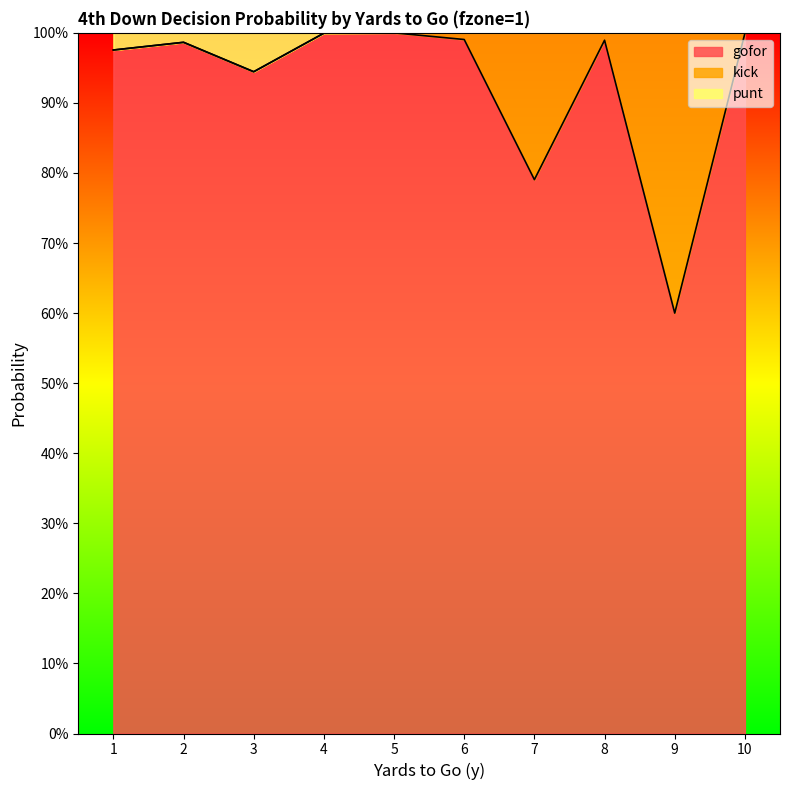

Where is punt nearest to the value 0?

3